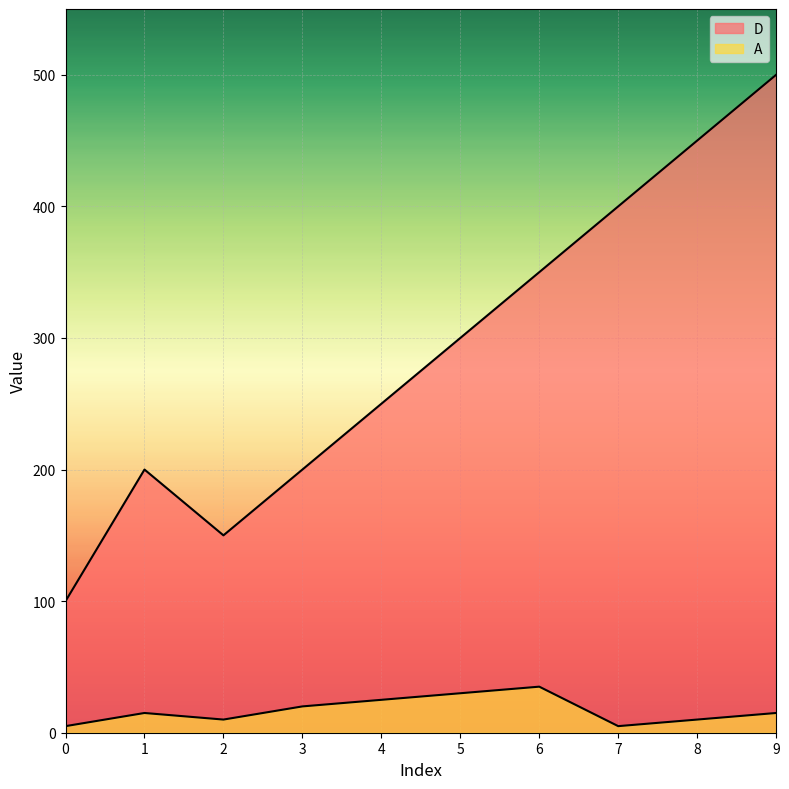

Rank the series by their average value, from lowest to highest.

A, D